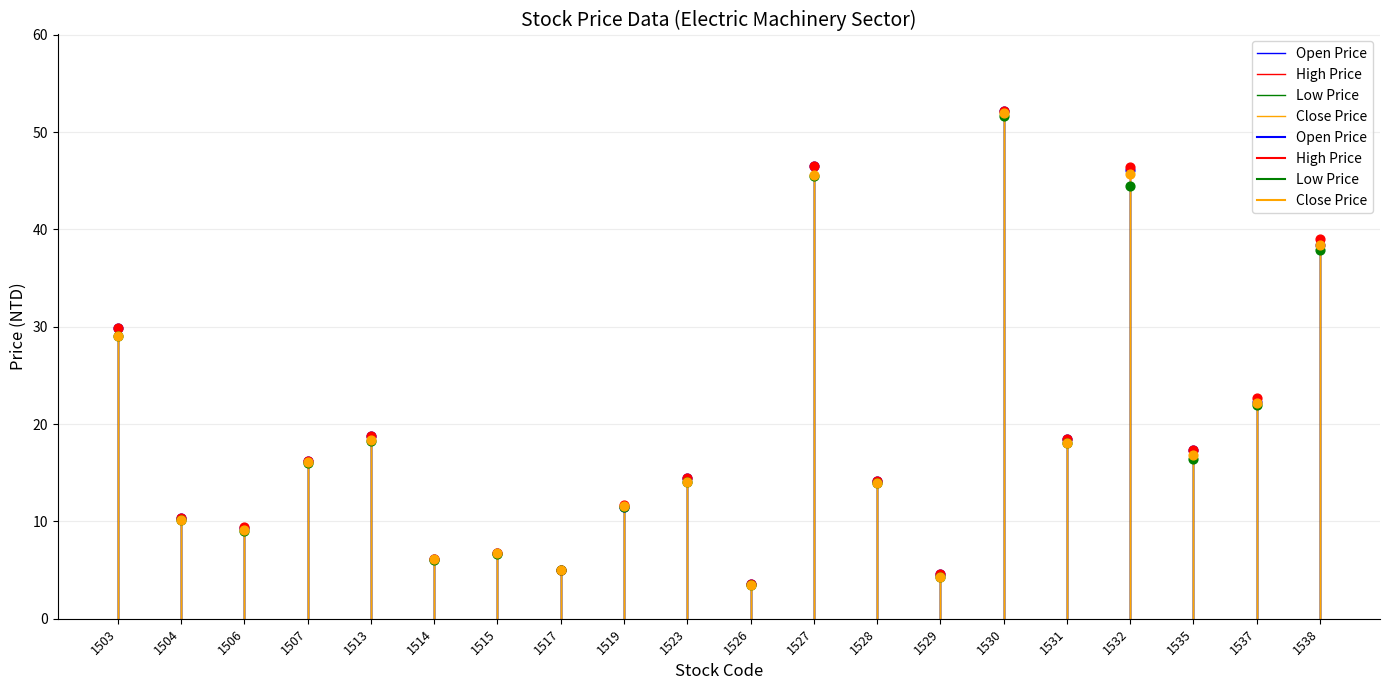

What are all the series names shown in the legend?

Open Price, High Price, Low Price, Close Price